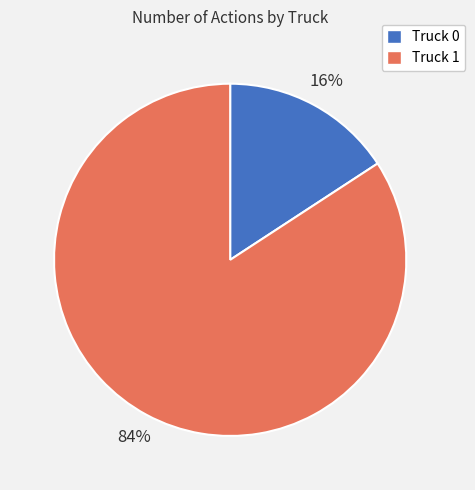

Is it true that Truck 0 is 16% of the pie?

True